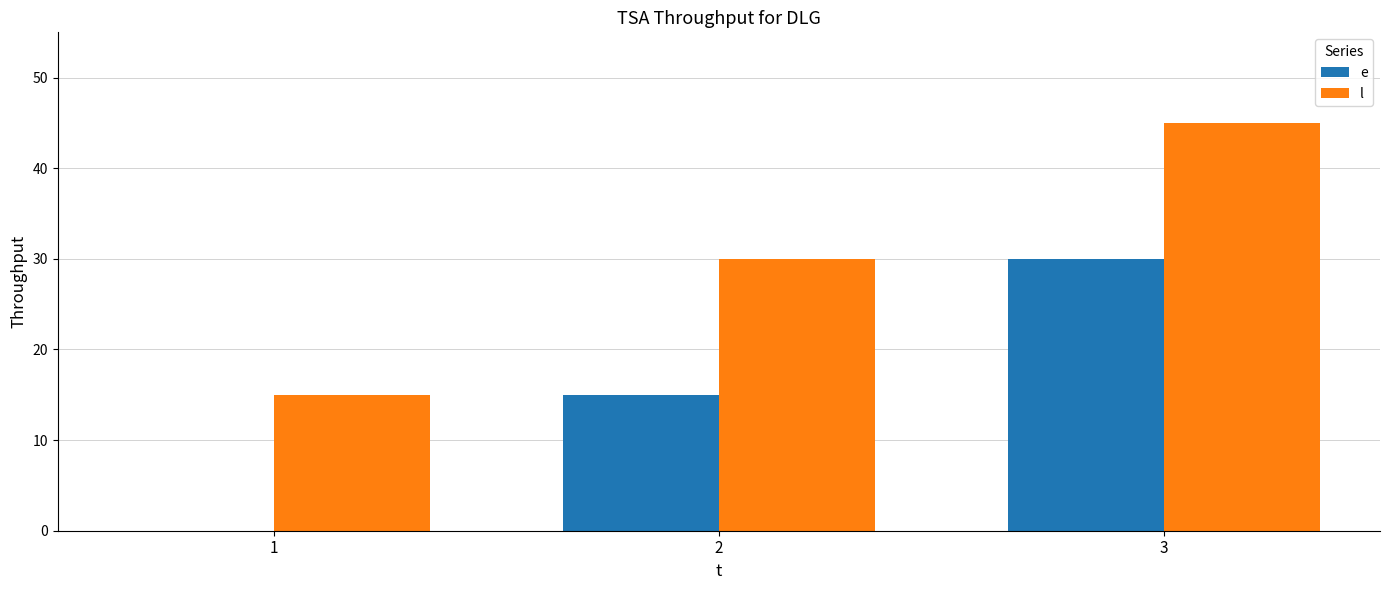

At which category does the chart reach its peak across all series?

3